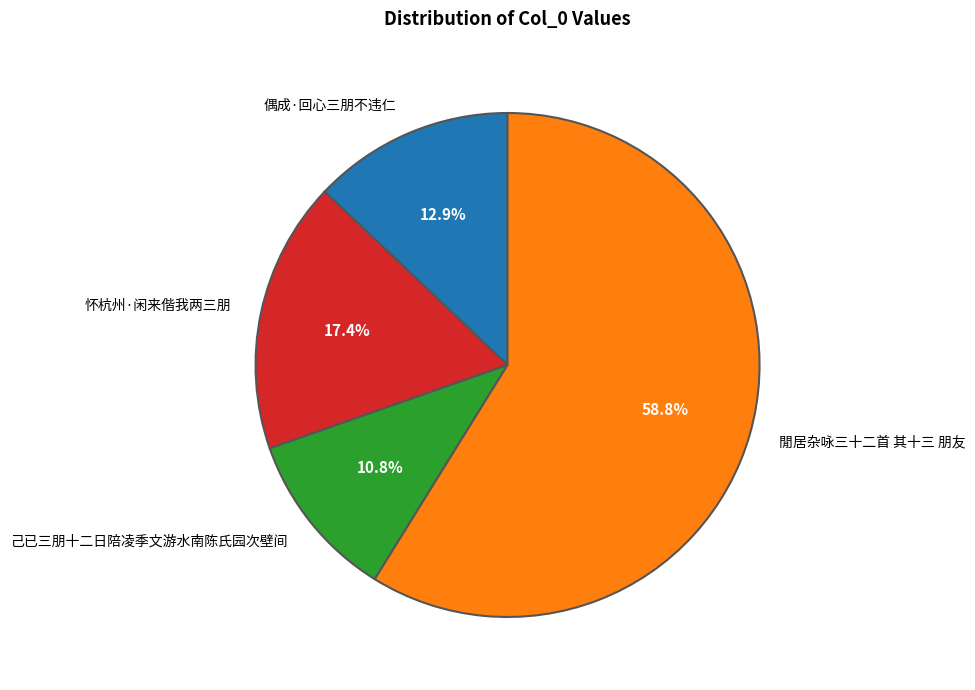

The 怀杭州·闲来偕我两三朋 slice represents 17% of the pie. True or false?

True